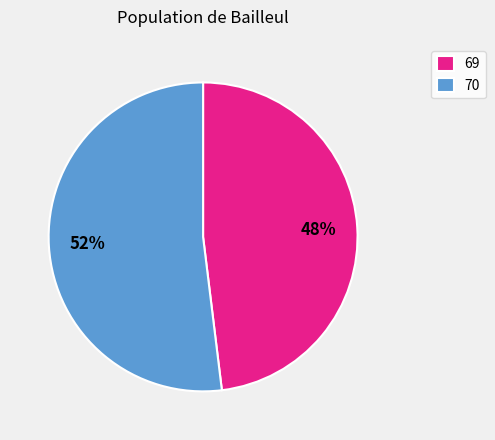

To the nearest percent, what is the average slice percentage?

50%